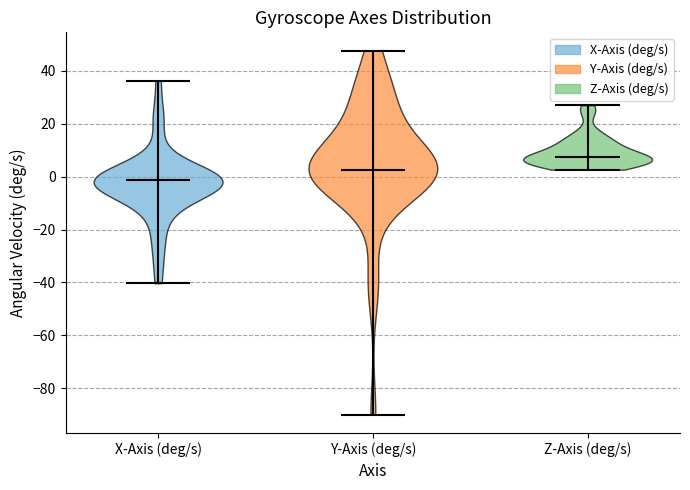

What is the highest point the violin for Y-Axis (deg/s) reaches on the y-axis? The values are not printed on the chart, so give them approximately, as read against the axis.

48